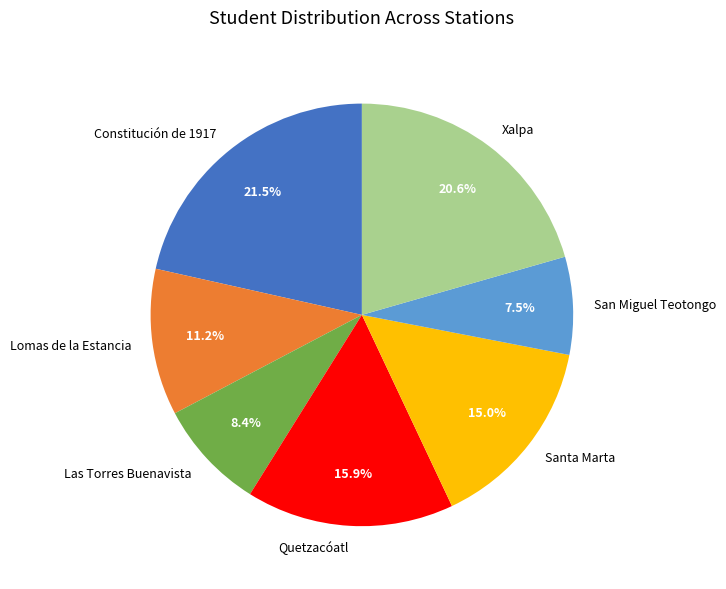

The Santa Marta slice represents 15% of the pie. True or false?

True